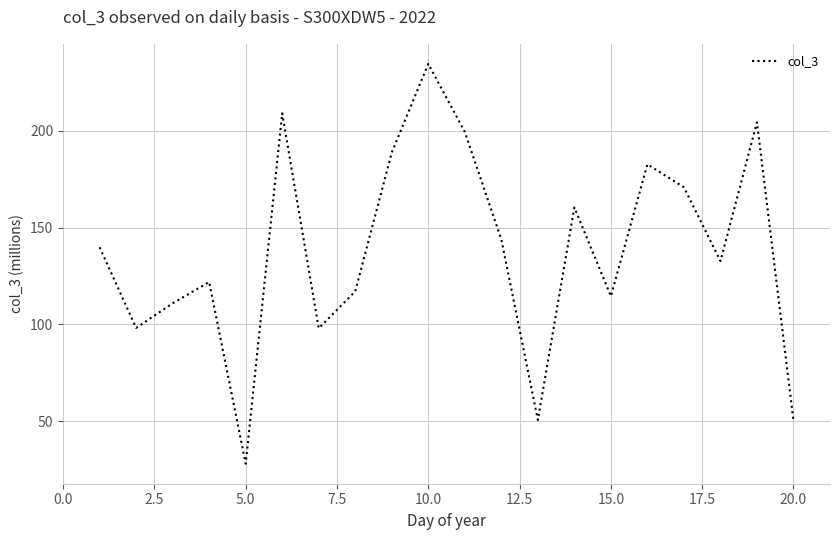

What is the smallest value displayed?

28.0